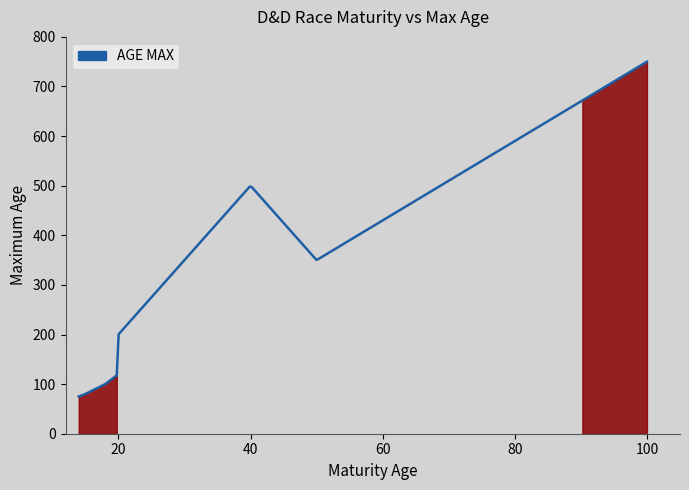

What is the greatest value displayed?

750.0